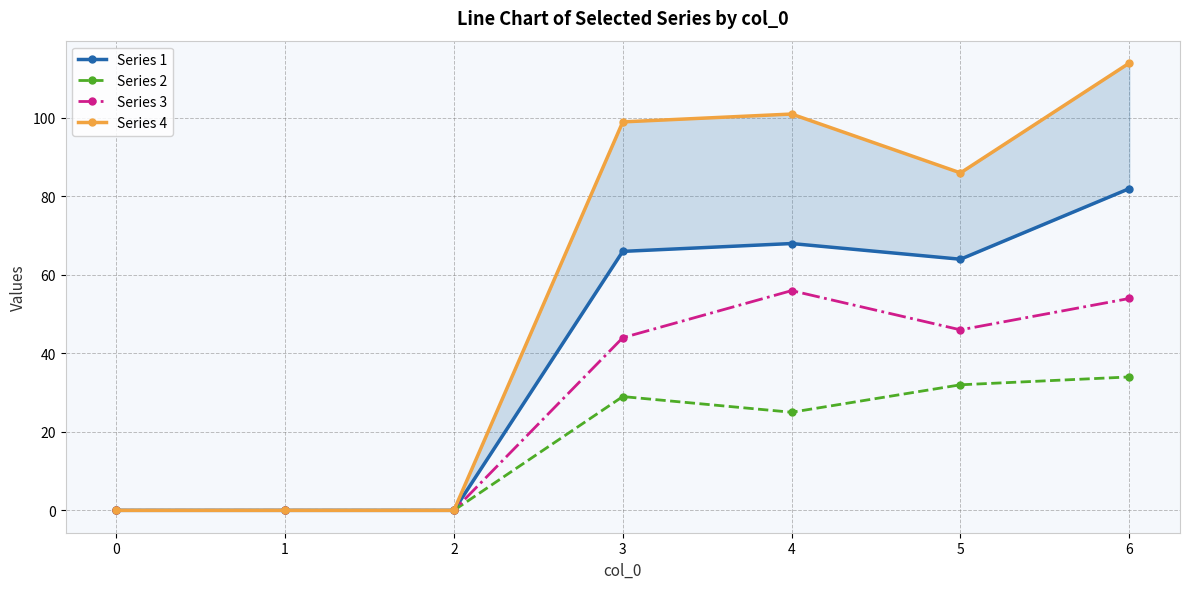

What is the sum of the Series 1 values at 0 and 6?

82